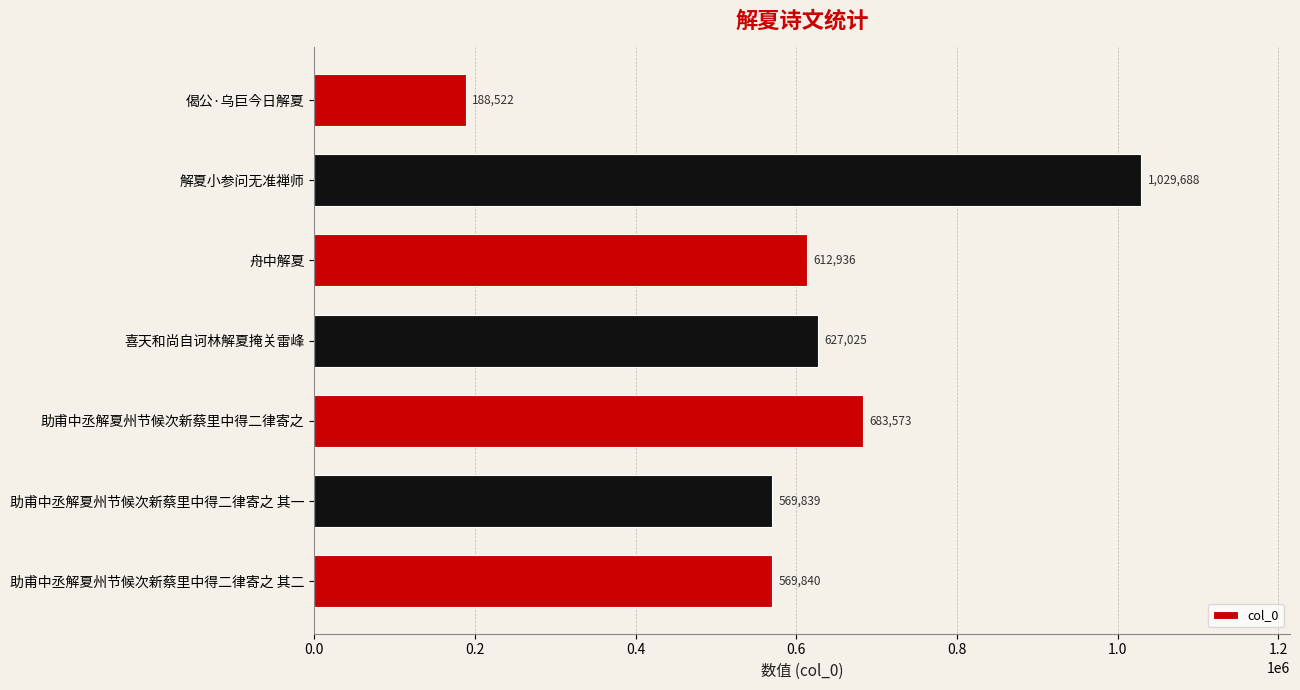

What is the label of the 3rd bar from the bottom?

助甫中丞解夏州节候次新蔡里中得二律寄之